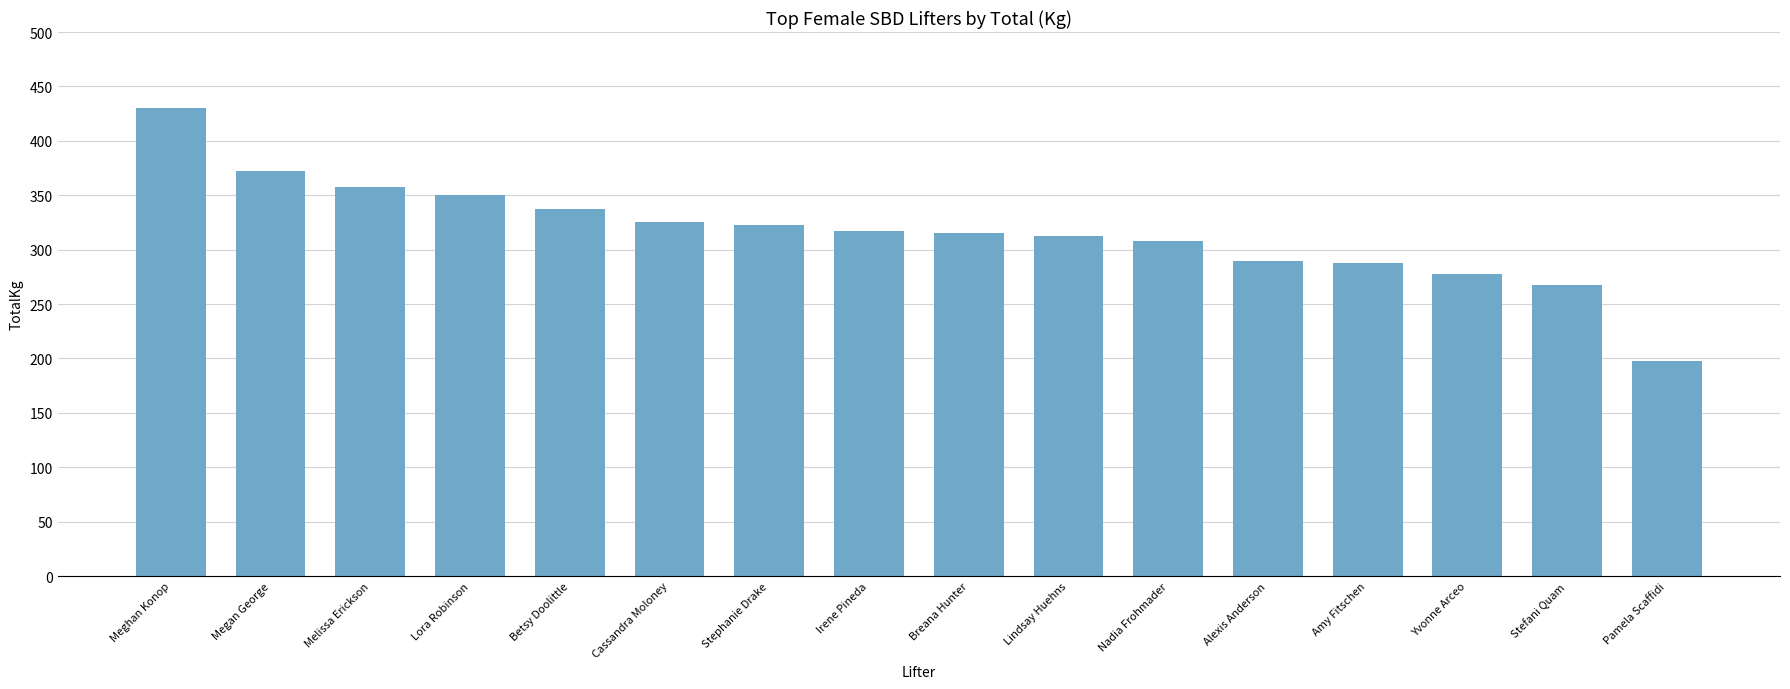

Count the number of data series in this chart.

1